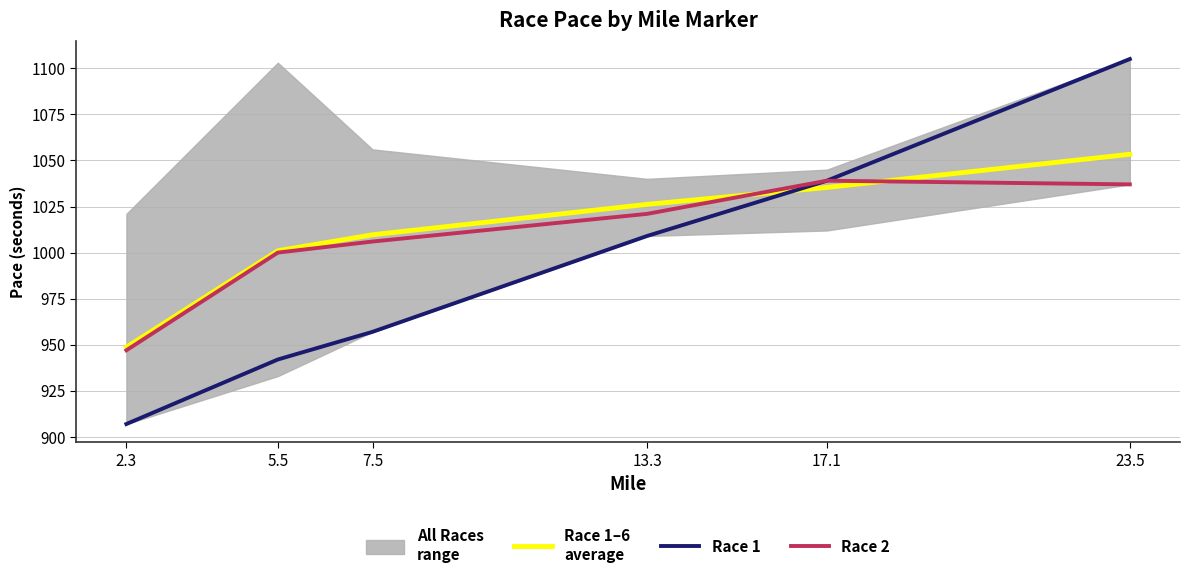

Is it true that Race 1 equals 383.6 at 2.3?

False